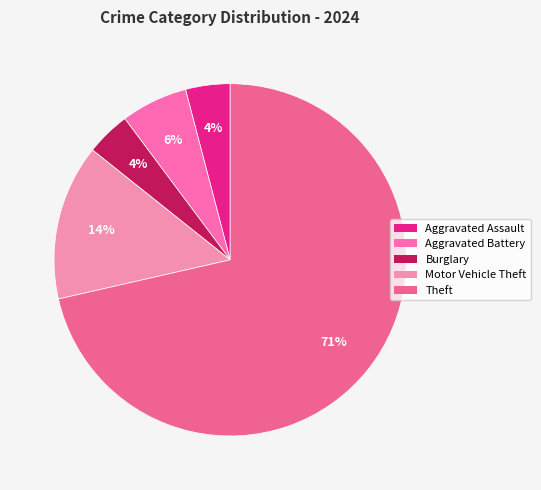

How many segments does this pie chart have?

5